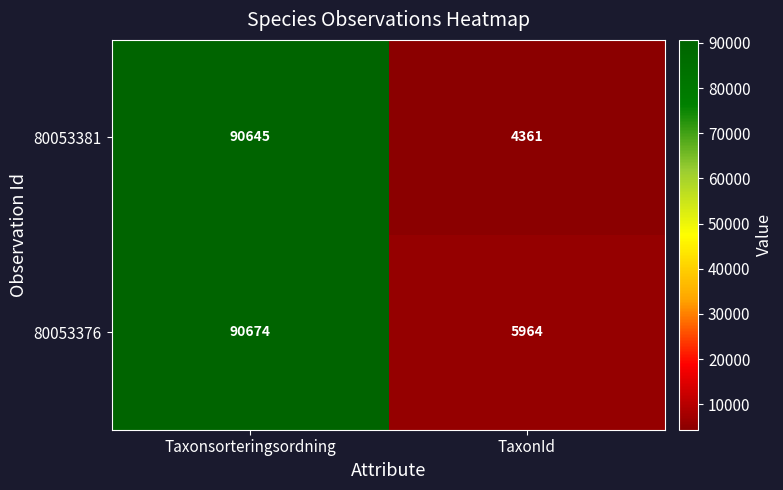

Rank the series by their maximum value, from lowest to highest.

80053381, 80053376